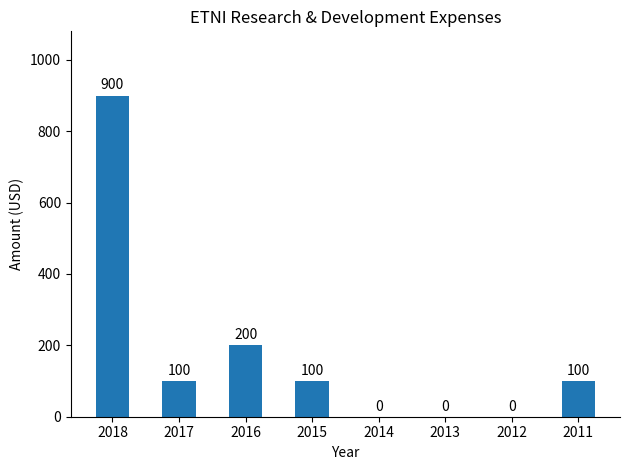

How many values are above zero?

5